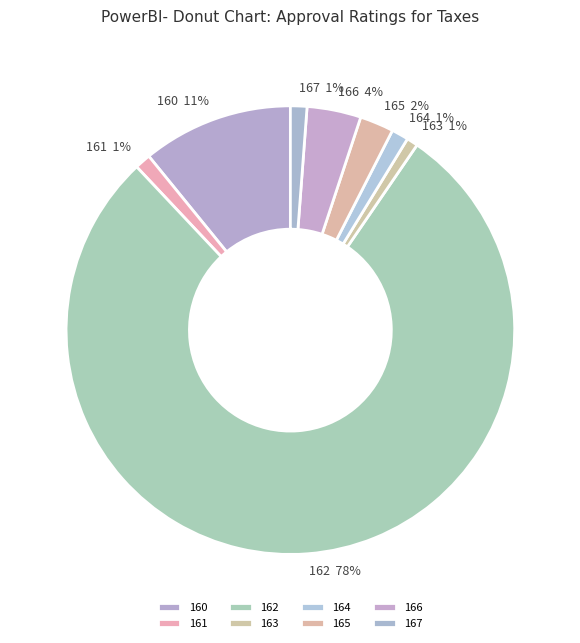

To the nearest percent, what percentage of the pie is 163?

1%